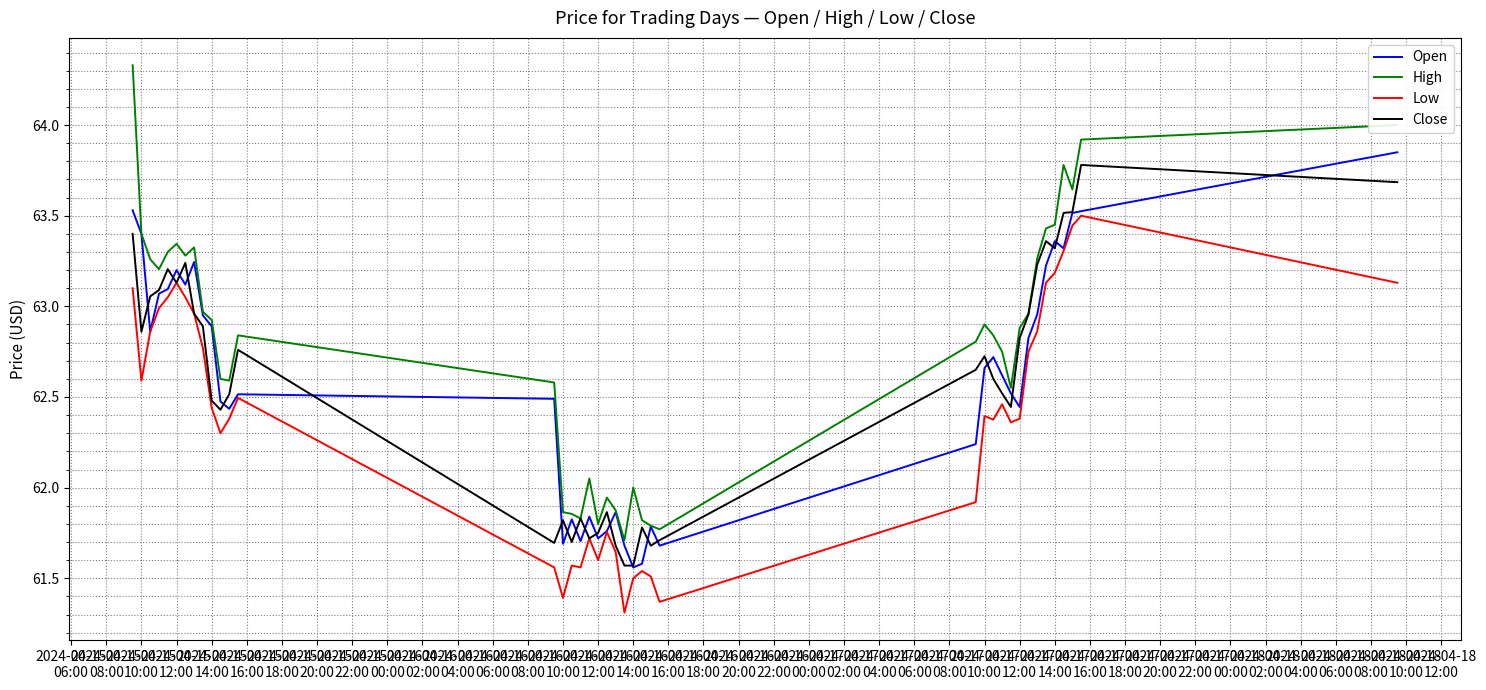

Which series has the widest spread of values?

High